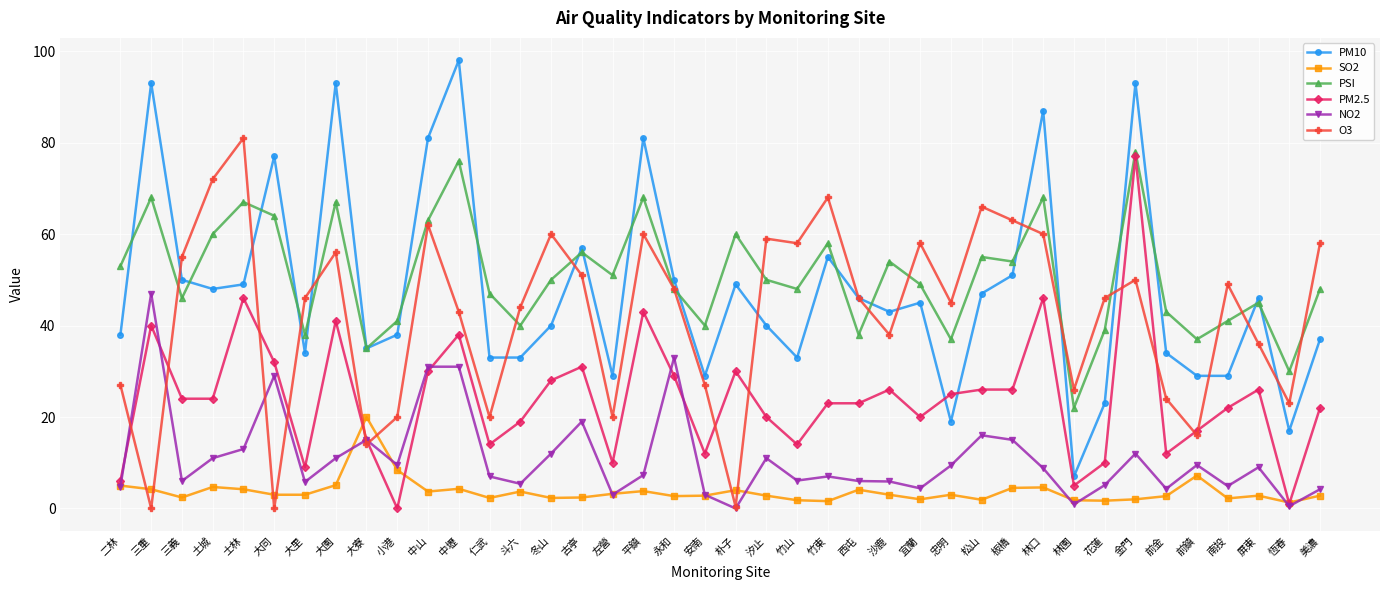

True or false: SO2 and PM2.5 cross at least once.

True